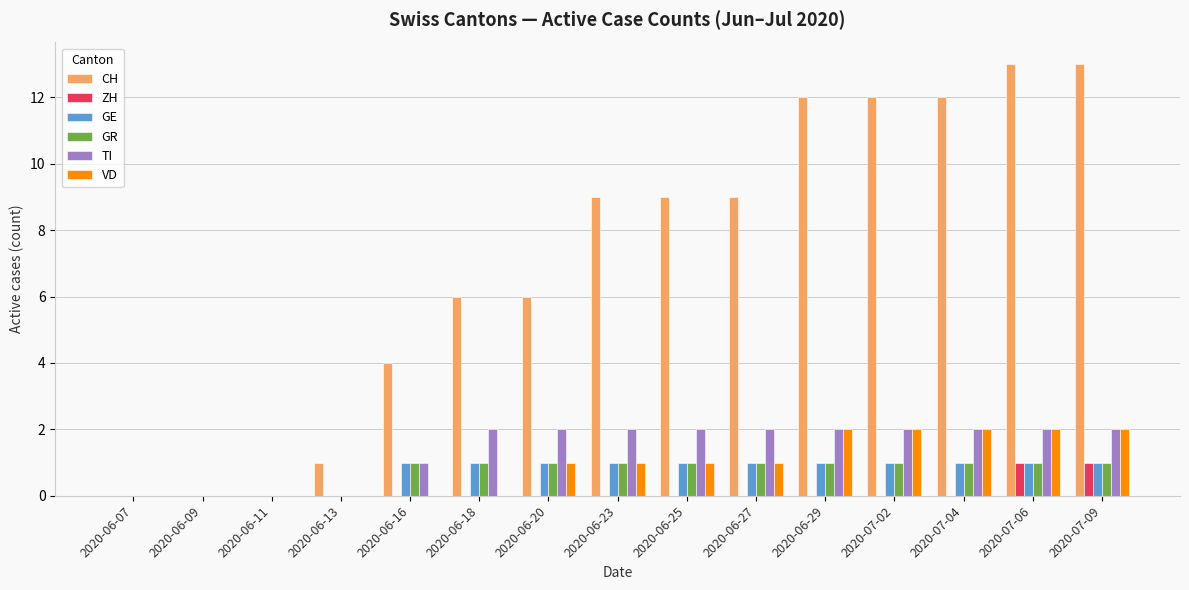

Which series has the widest spread of values?

CH